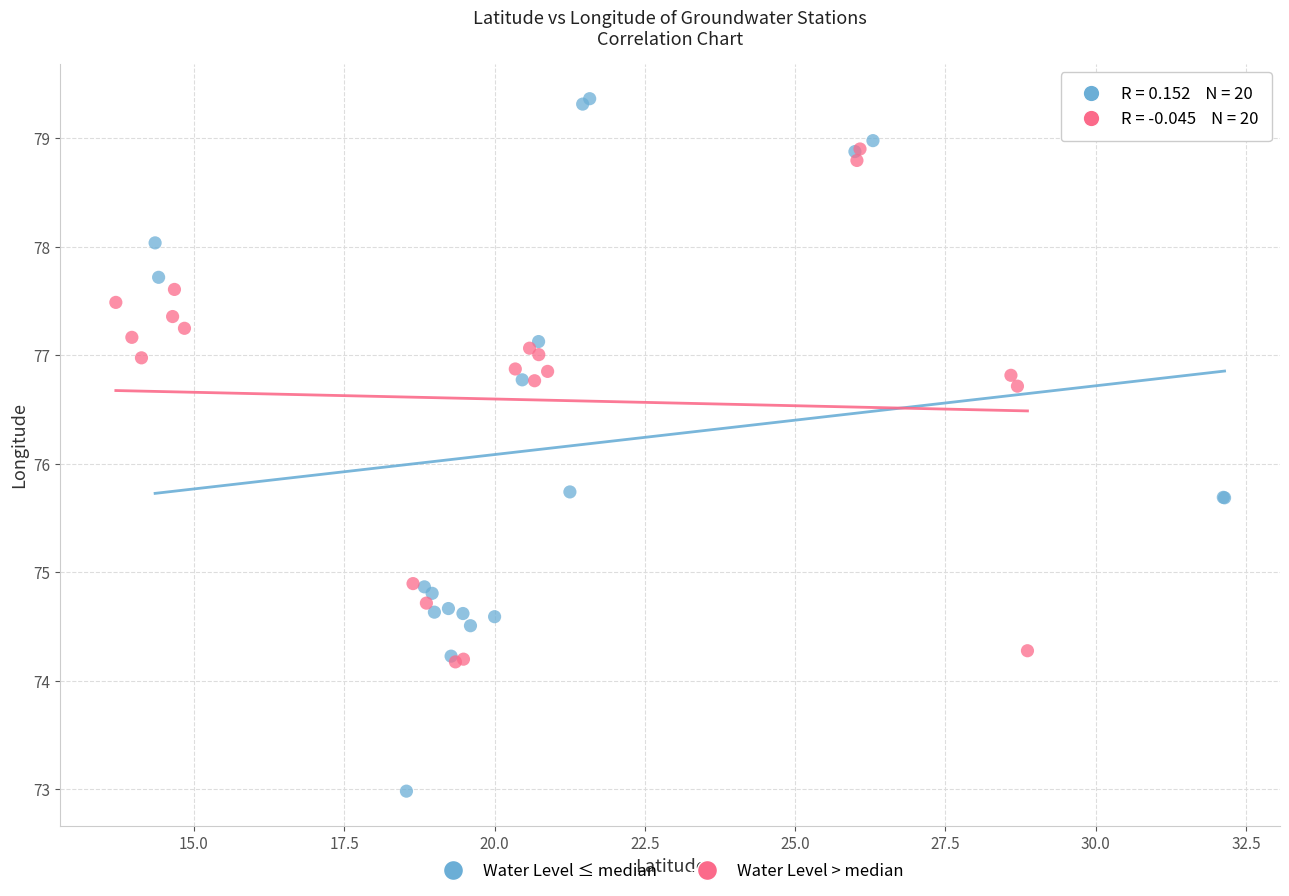

Which series contains the lowest Y value?

Water Level ≤ median